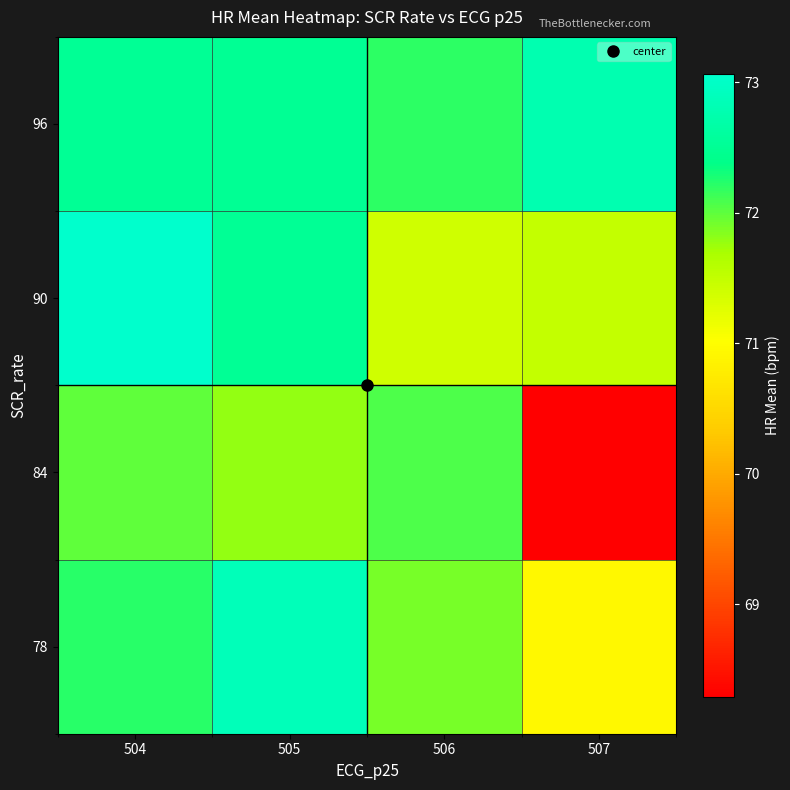

Reading right to left, list all the values displayed in this chart.

row_0: 507=70.9	506=71.9	505=72.9	504=72.2
row_1: 507=68.3	506=72.1	505=71.8	504=72.0
row_2: 507=71.5	506=71.4	505=72.5	504=73.1
row_3: 507=72.8	506=72.2	505=72.5	504=72.5